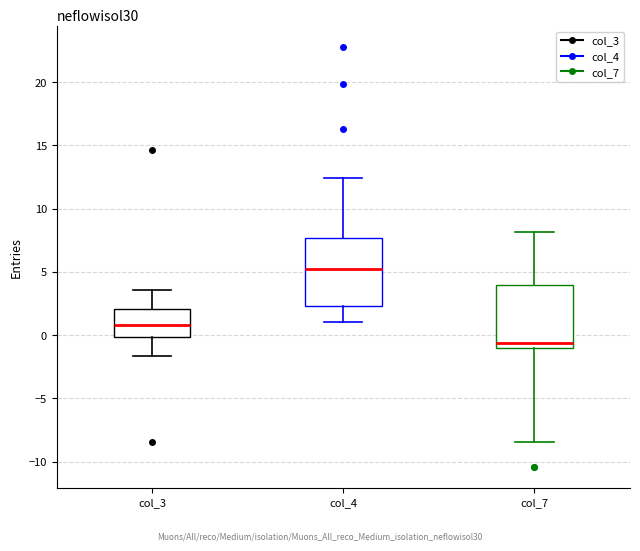

Reading left to right, read every box against the y-axis: the position of its median line, the range the box covers, and the ends of its whiskers. The values are not printed on the chart, so give them approximately, as read against the axis.

col_3: median 1.0, box 0.0 to 2.0, whiskers -1.5 to 3.5
col_4: median 5.0, box 2.5 to 7.5, whiskers 1.0 to 12.5
col_7: median -0.5, box -1.0 to 4.0, whiskers -8.5 to 8.0